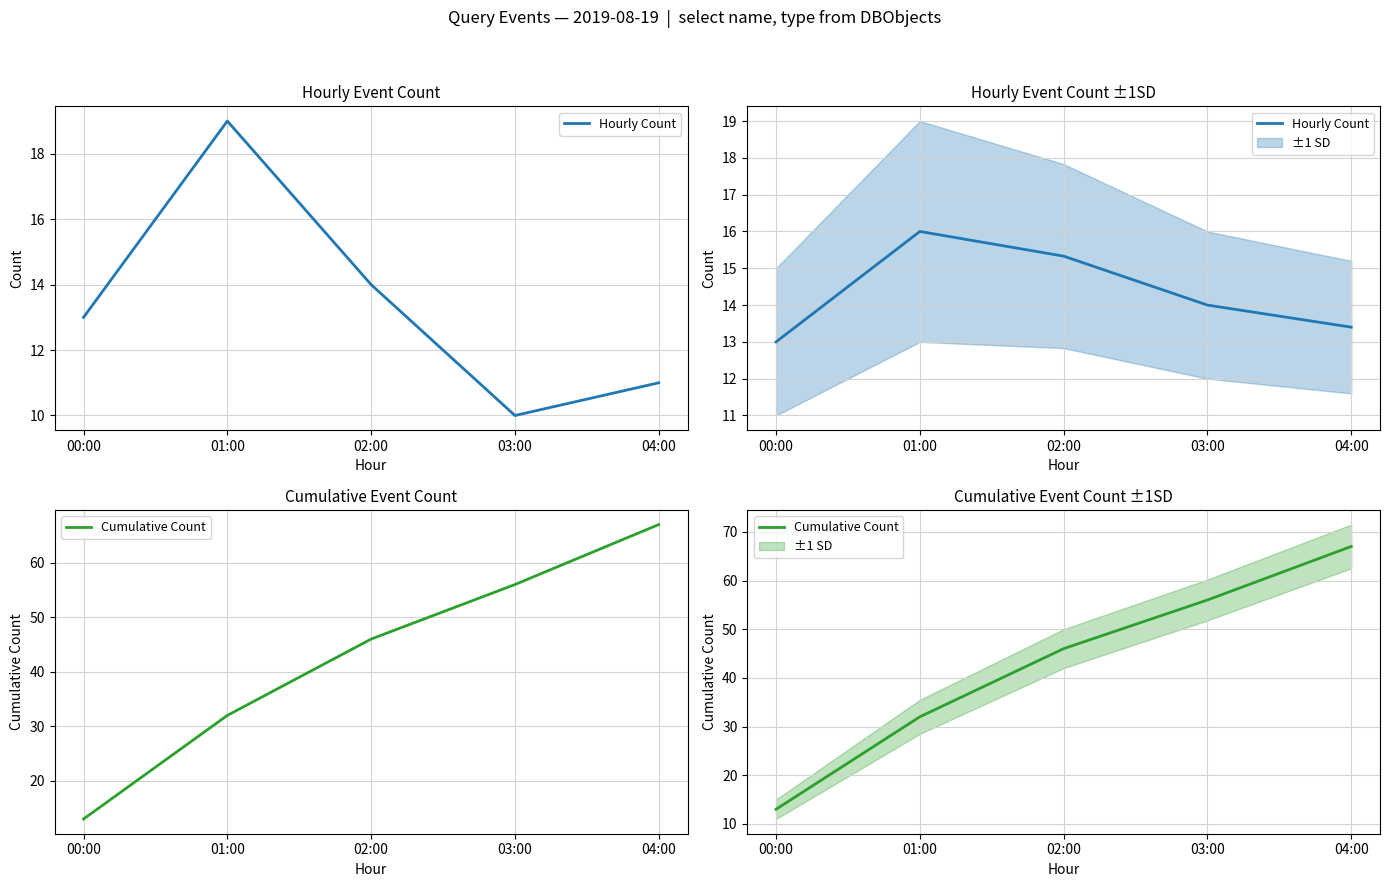

What is the maximum value for Hourly Count?

16.0